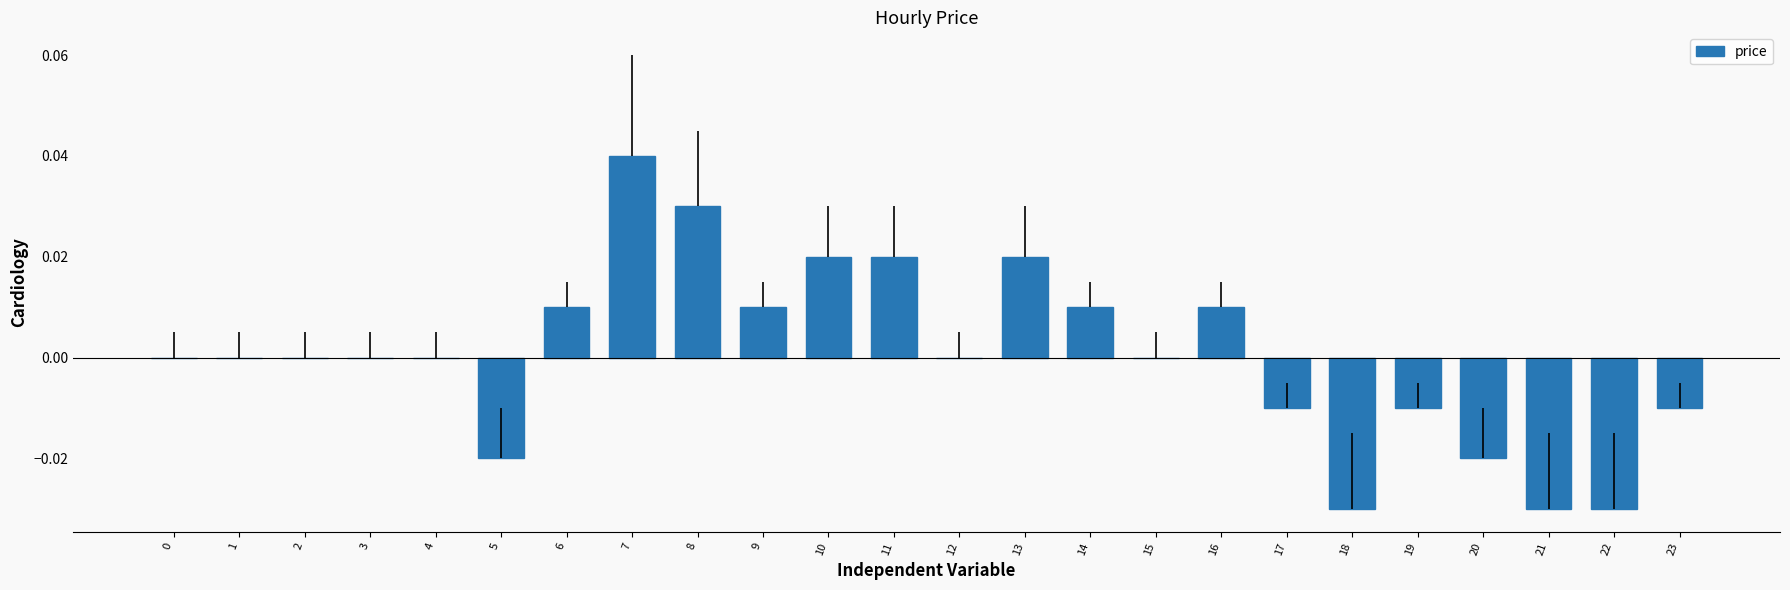

Which has a higher value, 13 or 3?

13